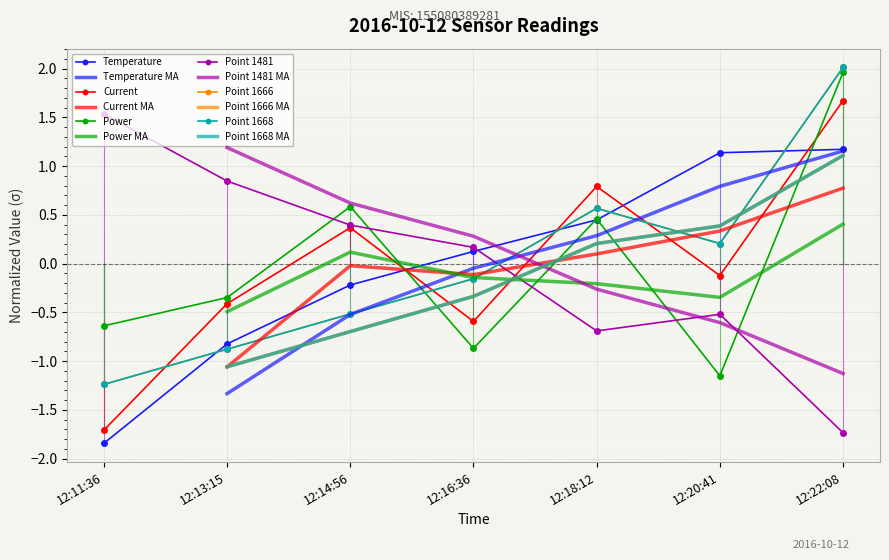

What is the difference between the highest and lowest values at 12:22:08?

3.7